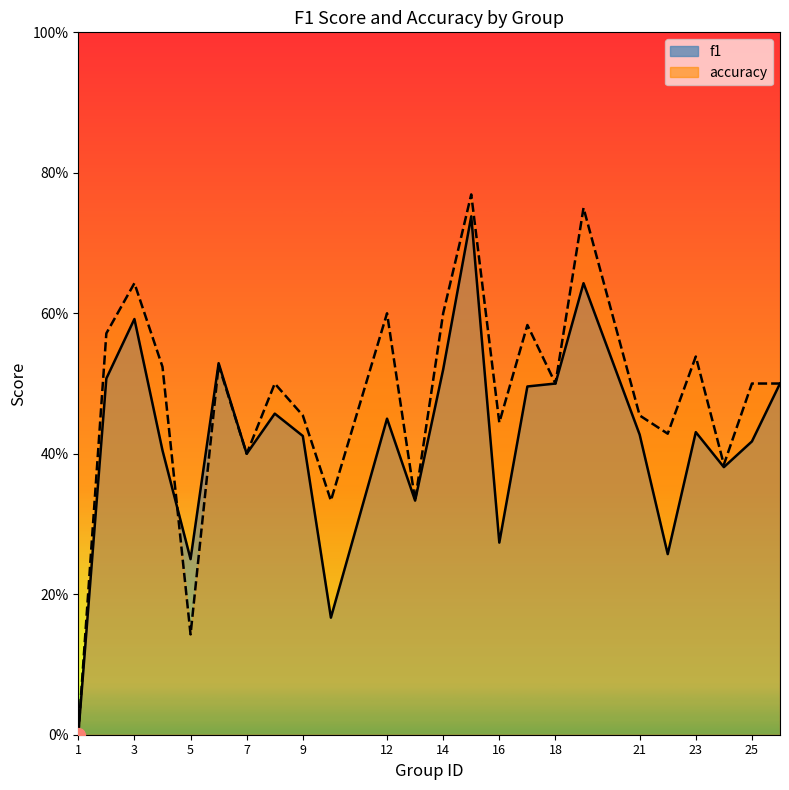

Which series has the largest total across all categories?

accuracy